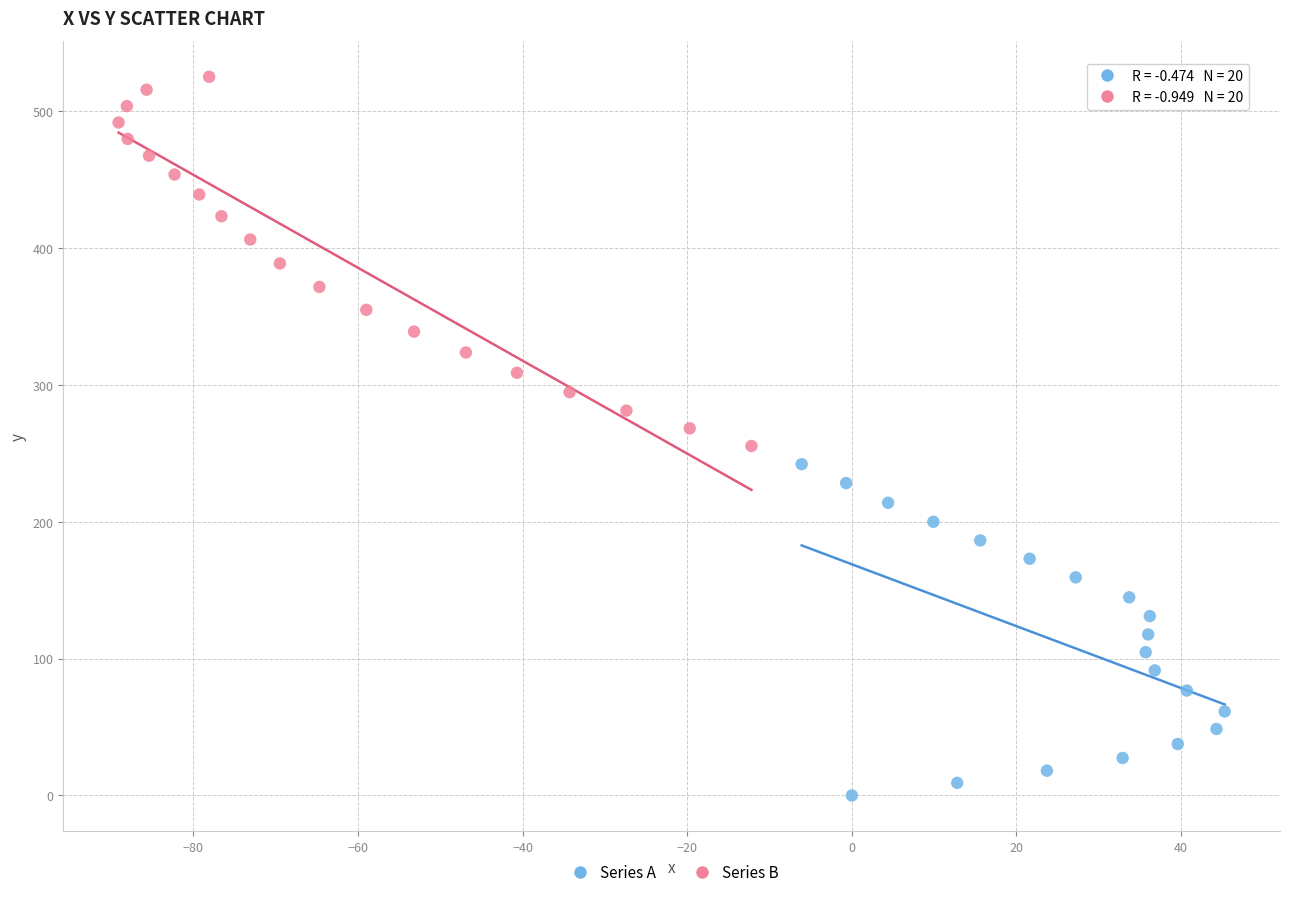

What are all the series names shown in the legend?

Series A, Series B